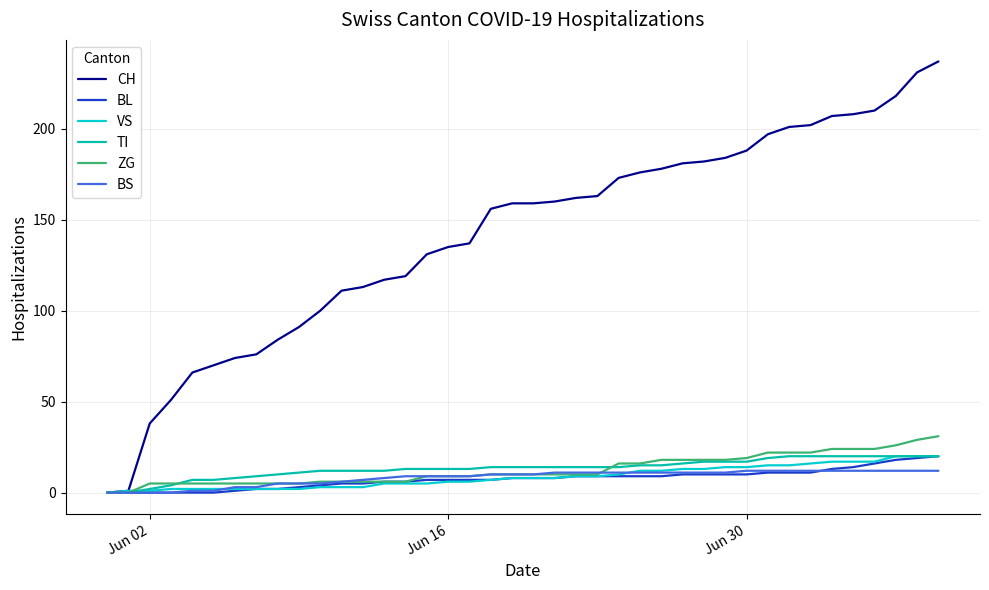

Which series has the largest total across all categories?

CH